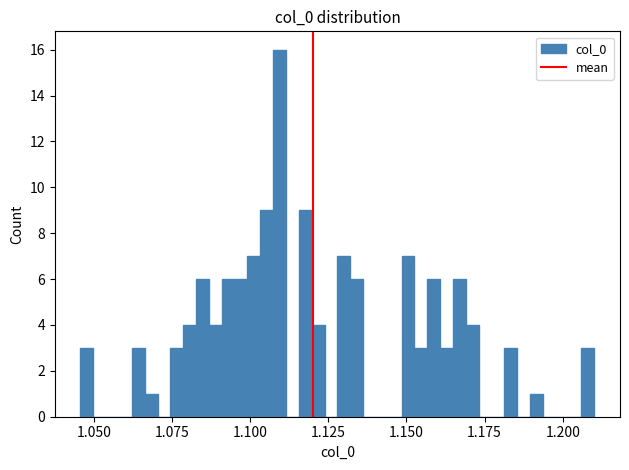

Around what value on the x-axis is the tallest bar? Give the approximate position of its centre, as read against the axis.

1.110